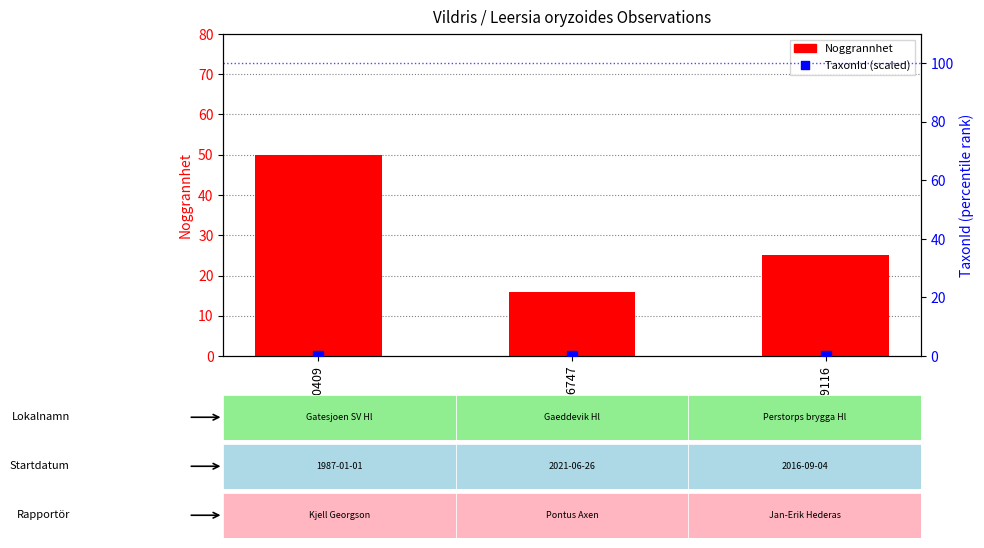

Which series has the largest total across all categories?

Noggrannhet